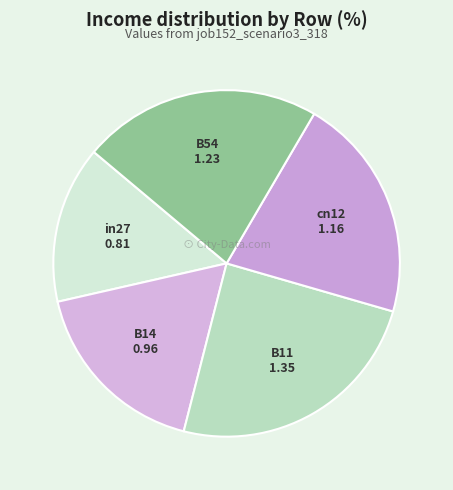

Is it true that B54 is 9% of the pie?

False